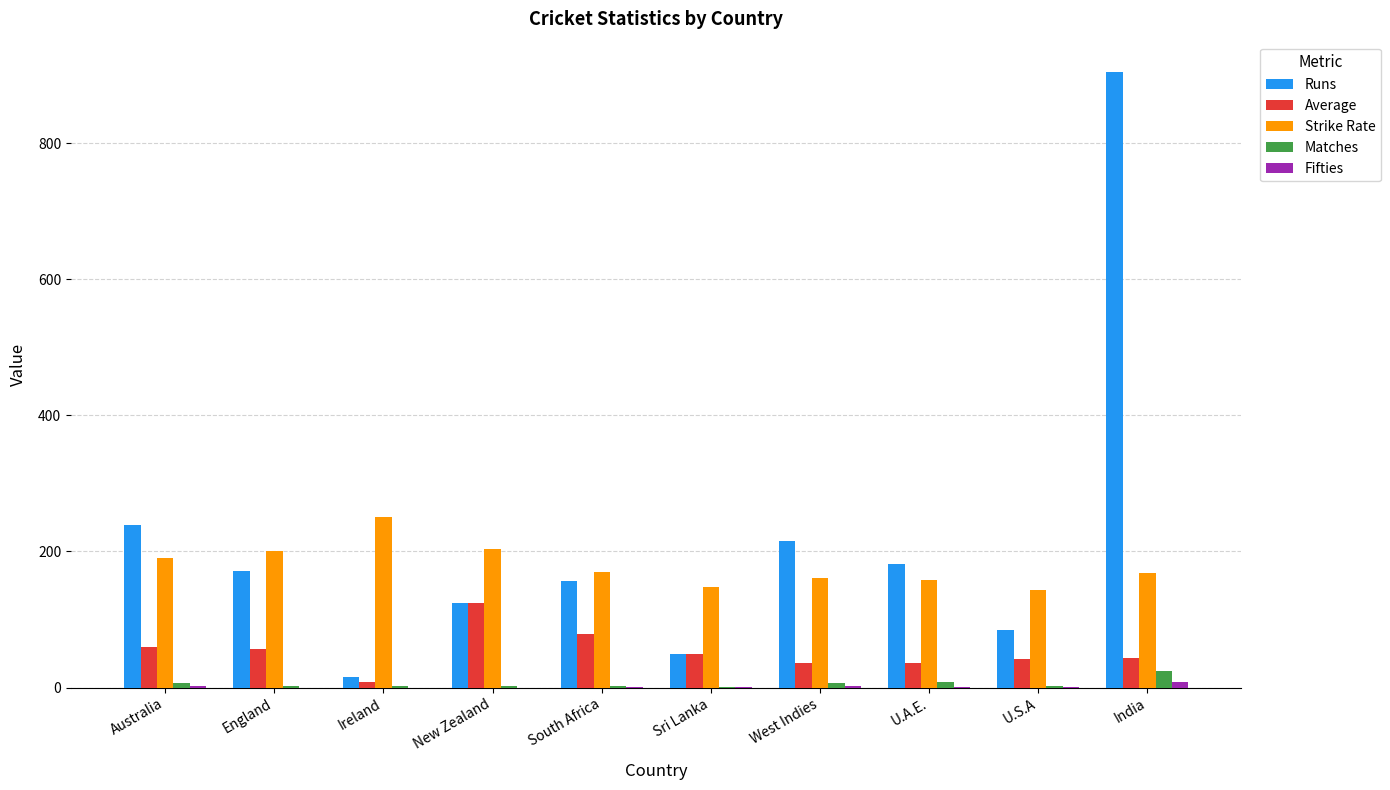

At which category is the sum across all series the highest?

India